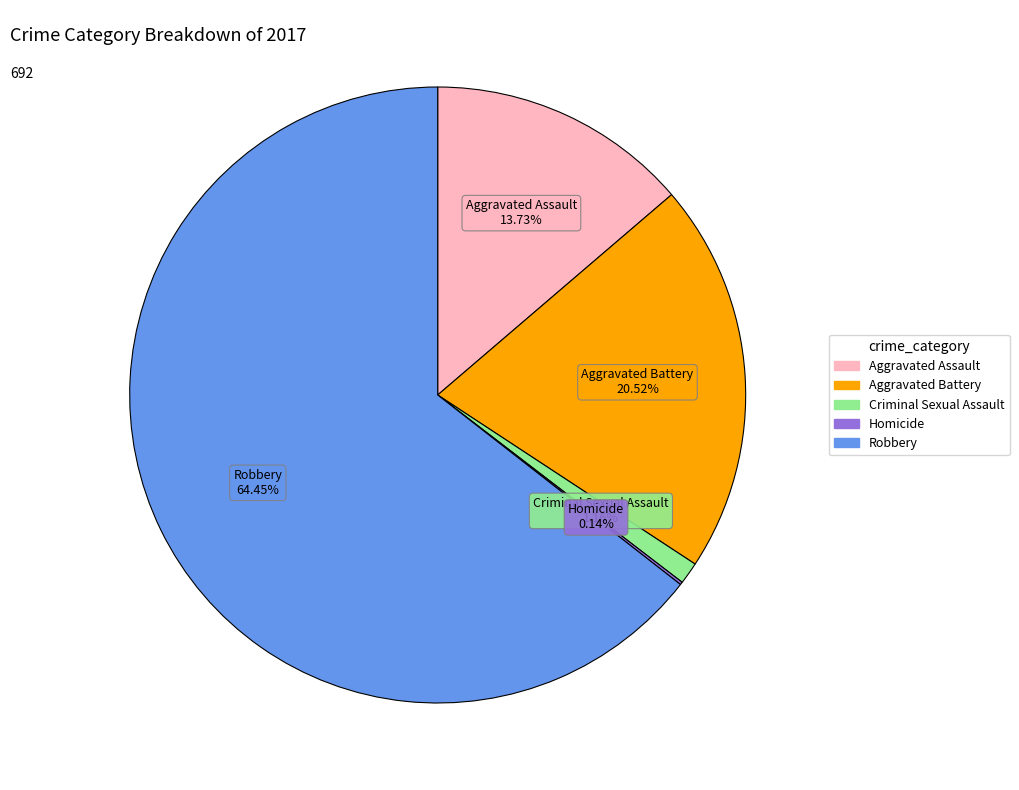

Which has a higher value, Aggravated Assault or Aggravated Battery?

Aggravated Battery